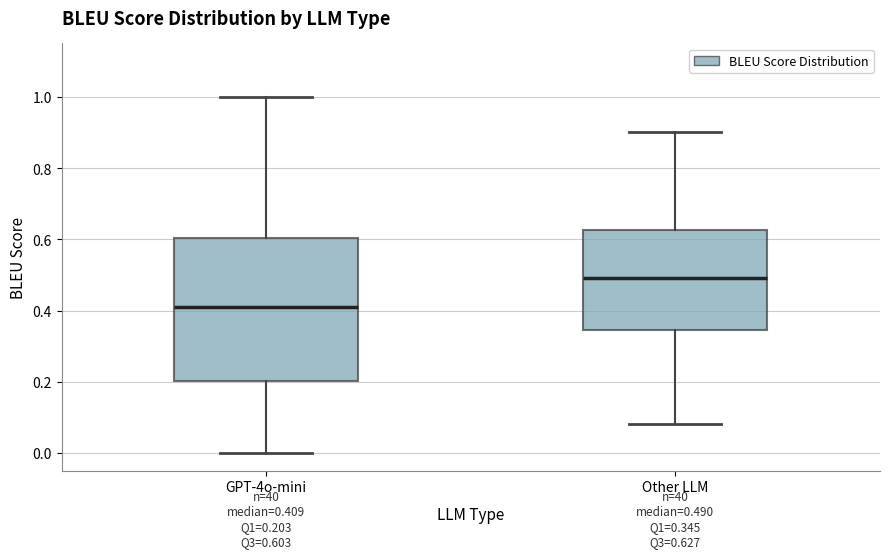

Which box is the tallest, from its lower edge to its upper edge?

GPT-4o-mini